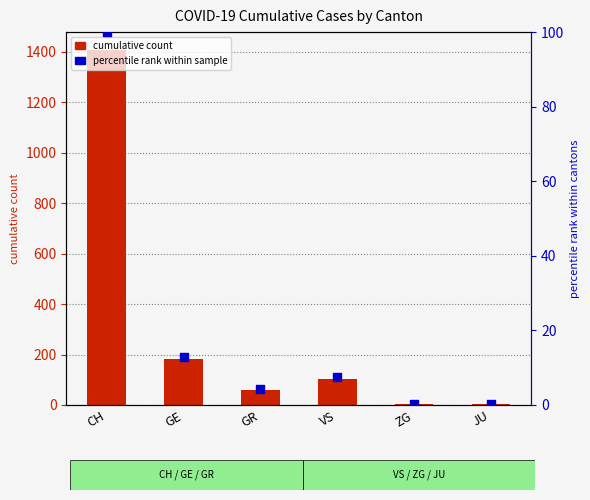

Which series contains the highest Y value?

cumulative count